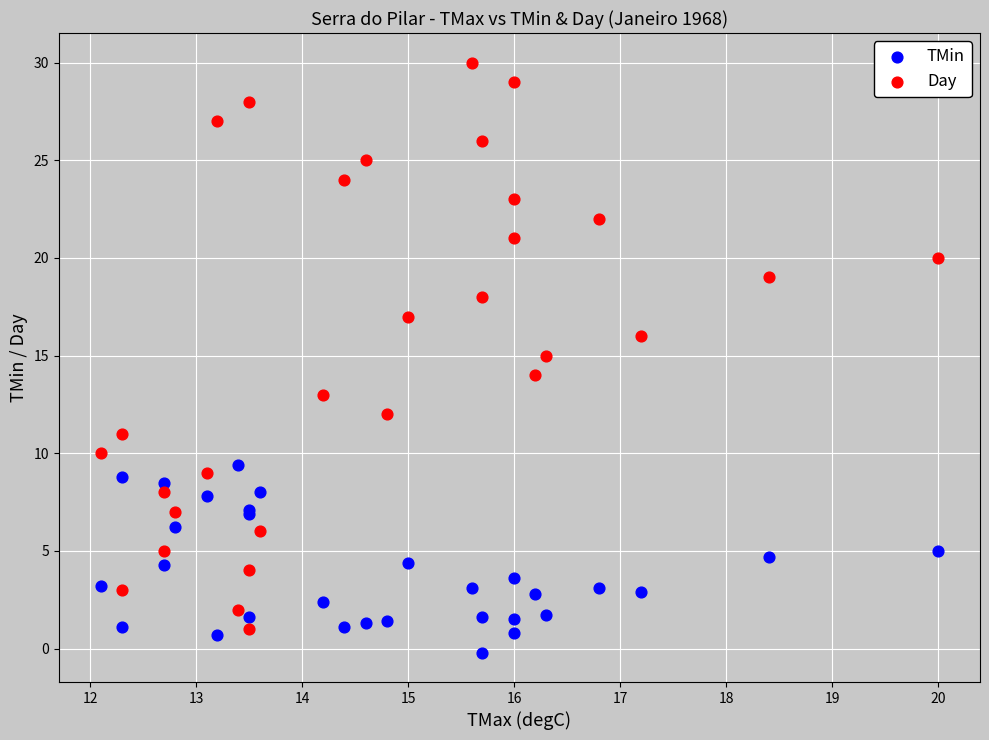

Which series reaches the maximum Y coordinate?

Day